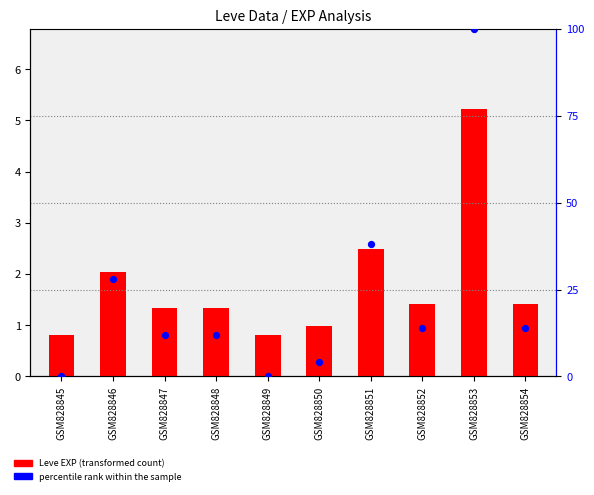

Which series reaches the minimum Y coordinate?

percentile rank within the sample